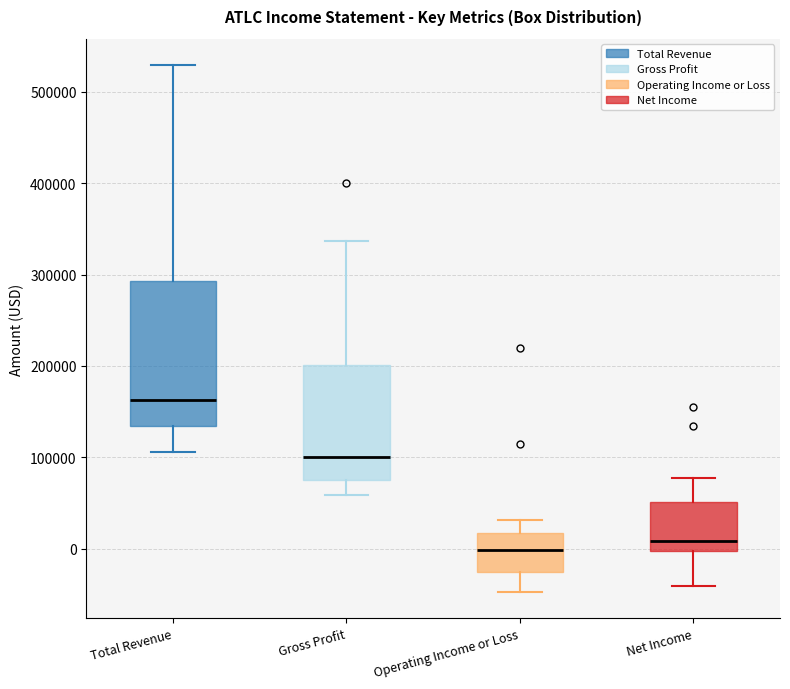

Where does the lower whisker of the box for Net Income end on the y-axis? The values are not printed on the chart, so give them approximately, as read against the axis.

-40000